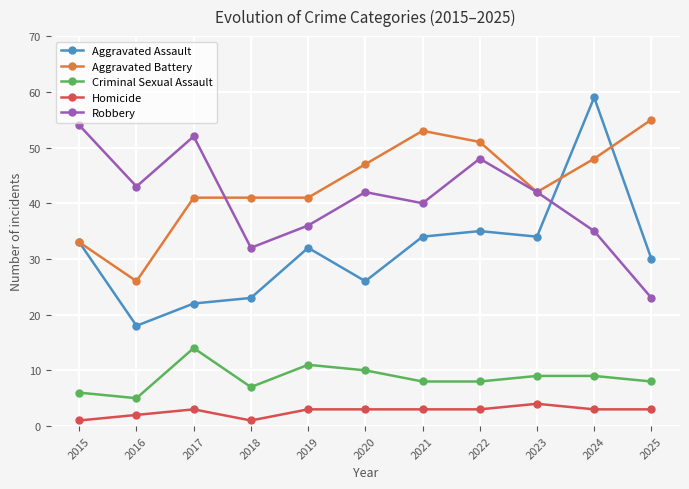

What is the maximum value shown in the chart?

59